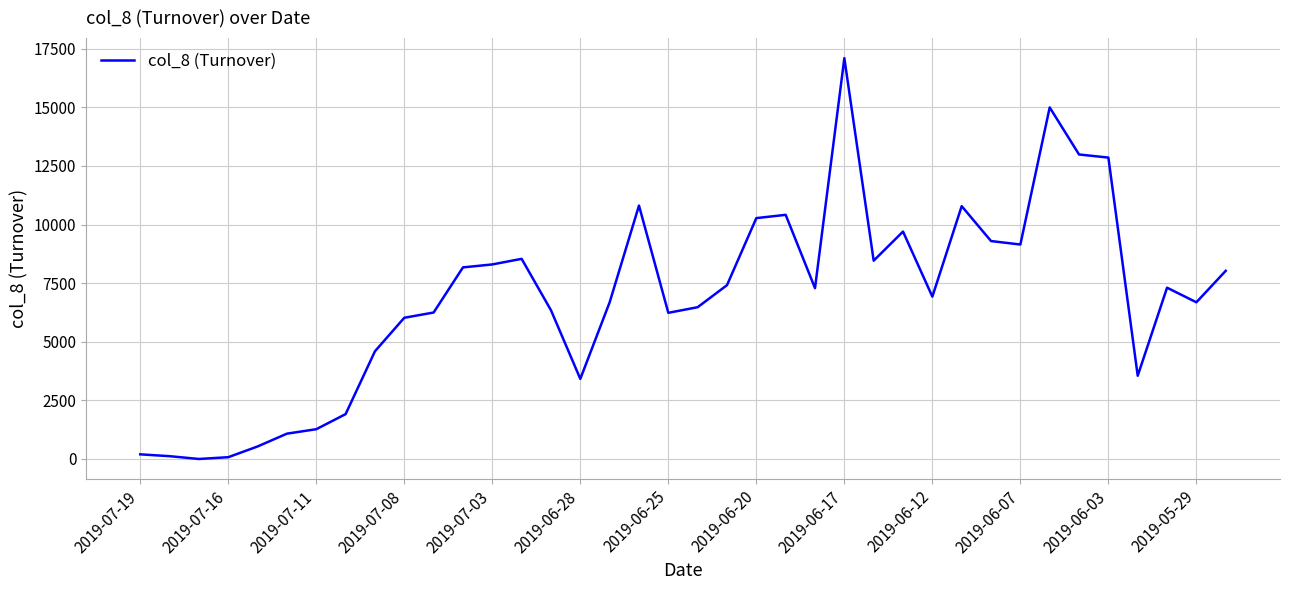

Does the chart have visible grid lines?

Yes